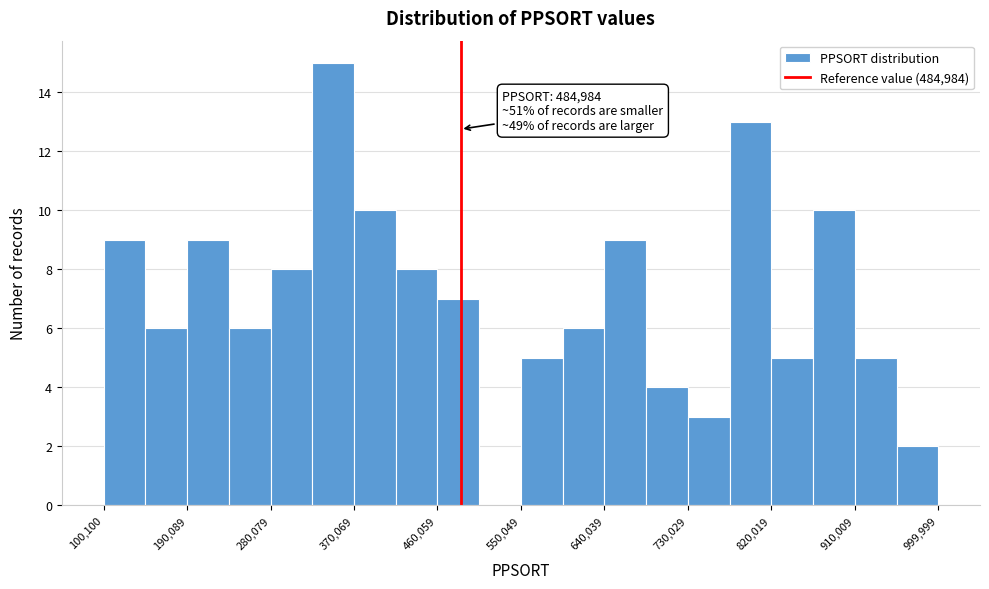

Over which range of the x-axis is the bar tallest?

330000 to 370000